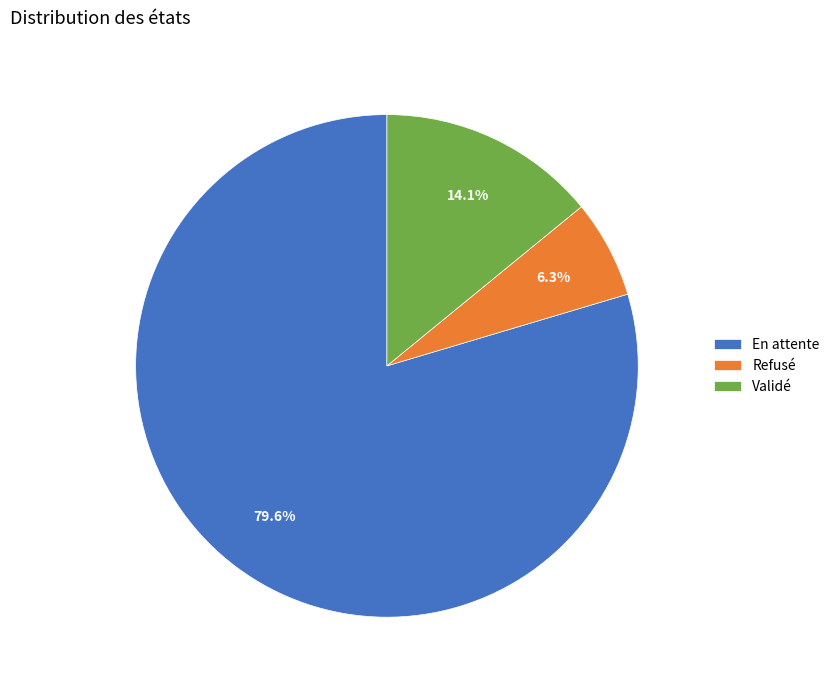

To the nearest percent, what is the combined percentage of En attente and Refusé?

86%